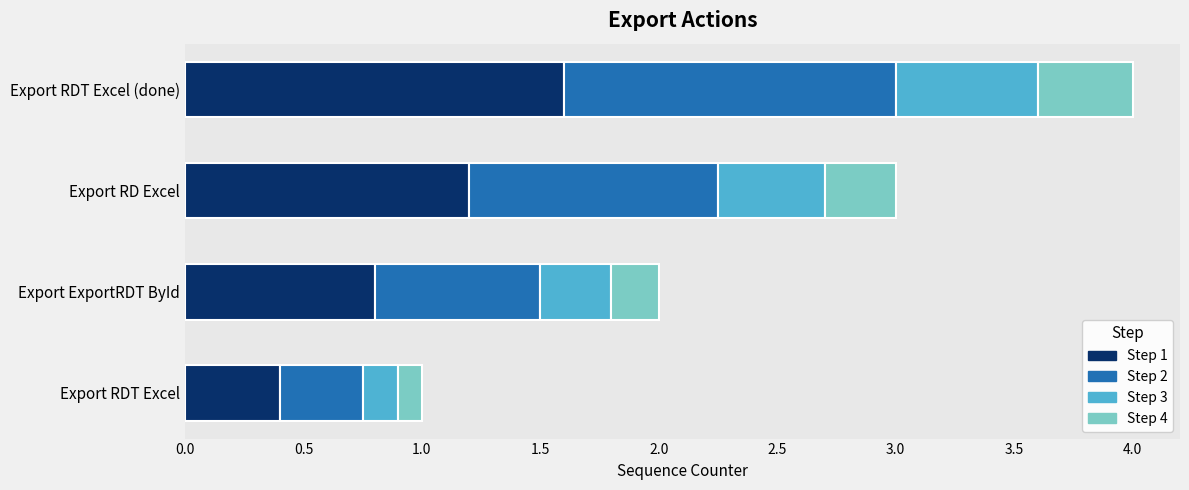

At which category is the sum across all series the highest?

Export RDT Excel (done)